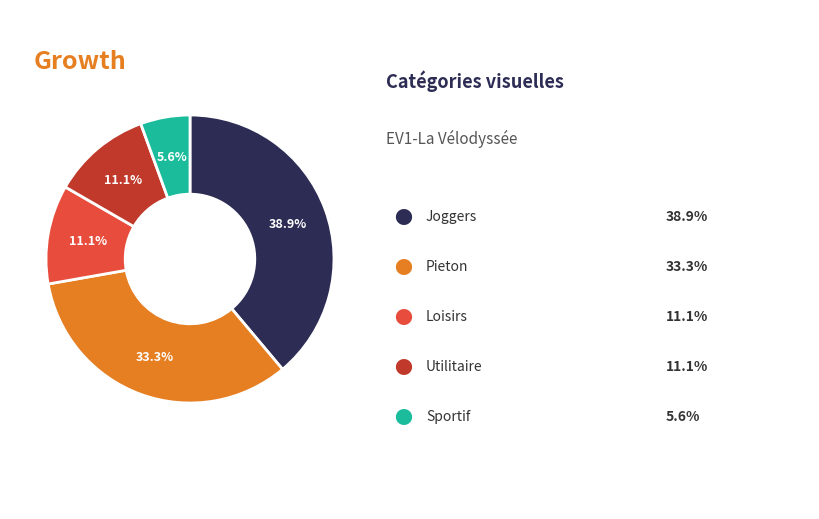

Is there a majority slice in this chart?

No